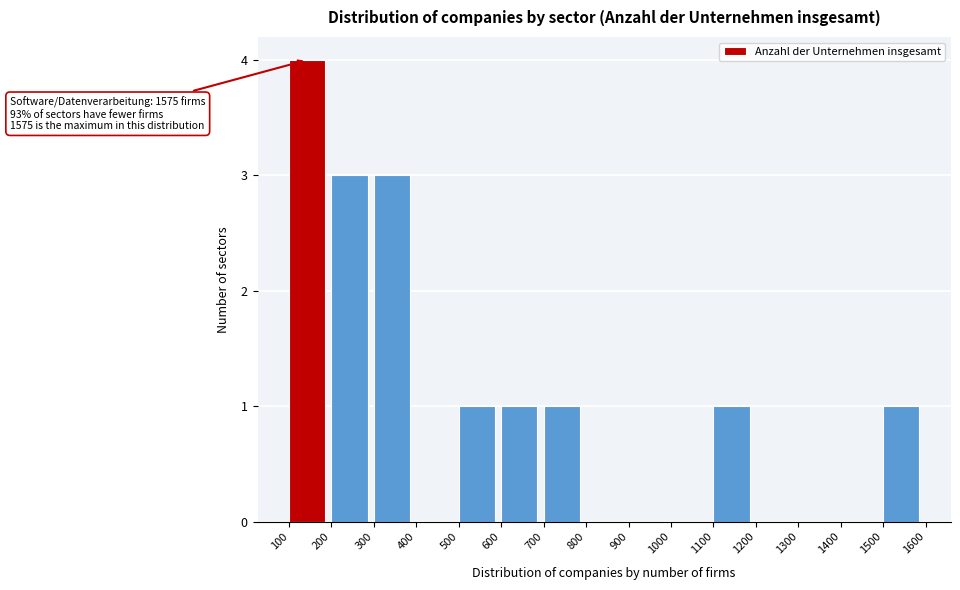

Over which range of the x-axis is the bar tallest?

100 to 200